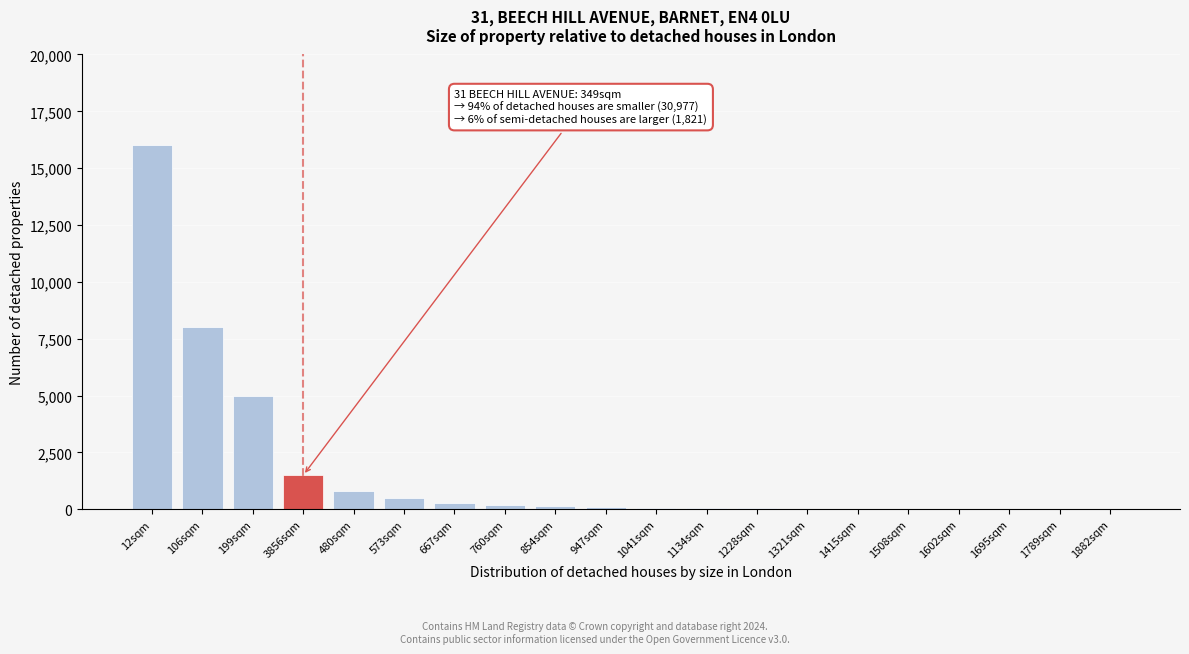

True or false: the data shows 60 at 1134sqm.

True